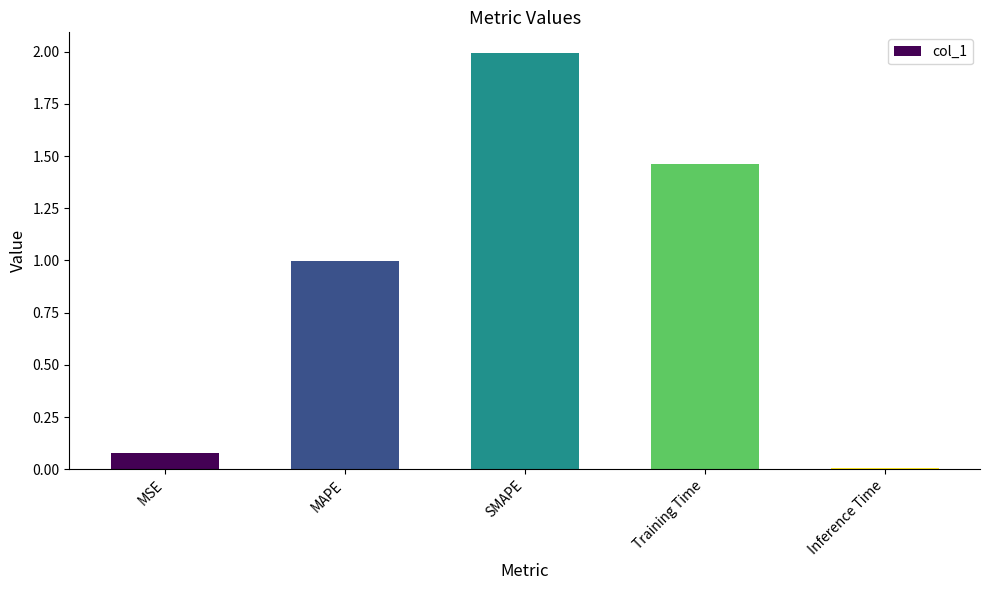

What is the sum of all values?

4.5